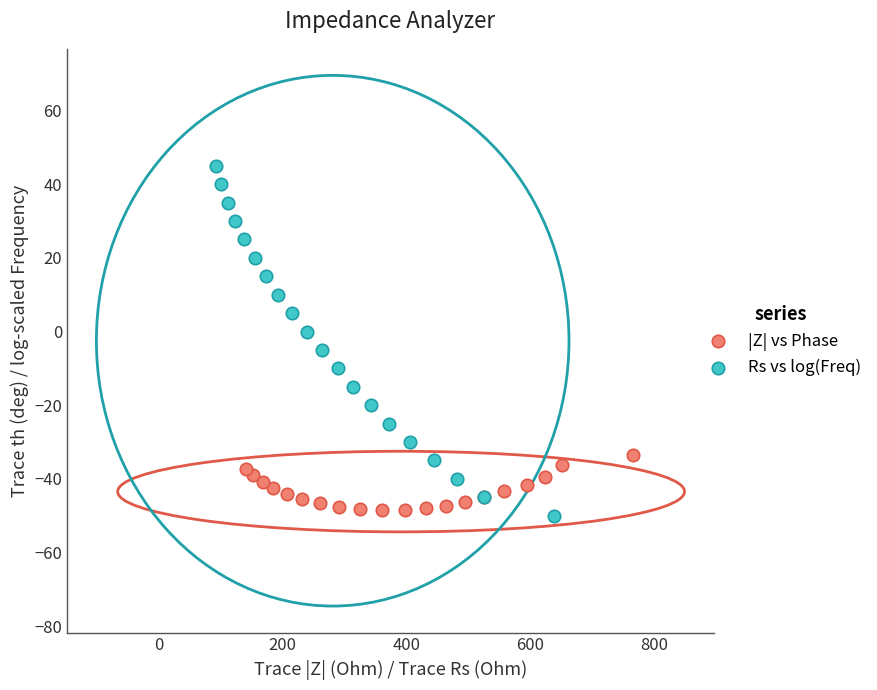

Which series contains the lowest Y value?

Rs vs log(Freq)